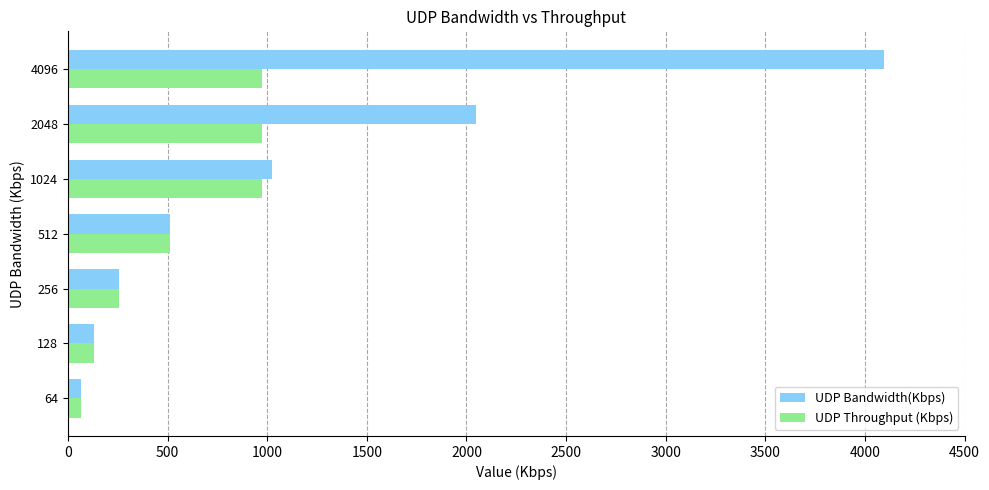

How many data points does each series have?

7